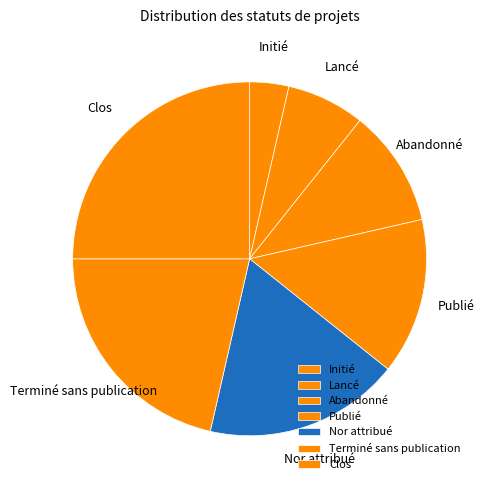

How many slices are in this pie chart?

7